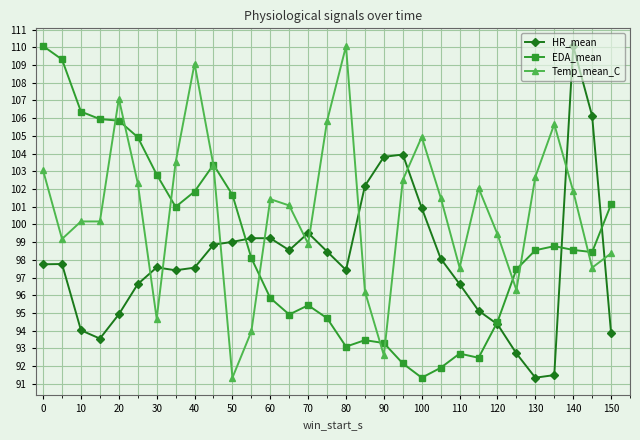

Which series ends up on top after the final intersection of Temp_mean_C and HR_mean?

Temp_mean_C